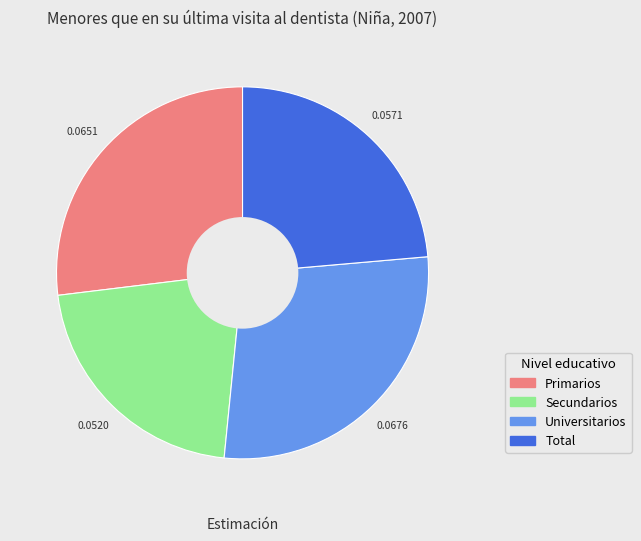

Count the number of slices in the pie.

4